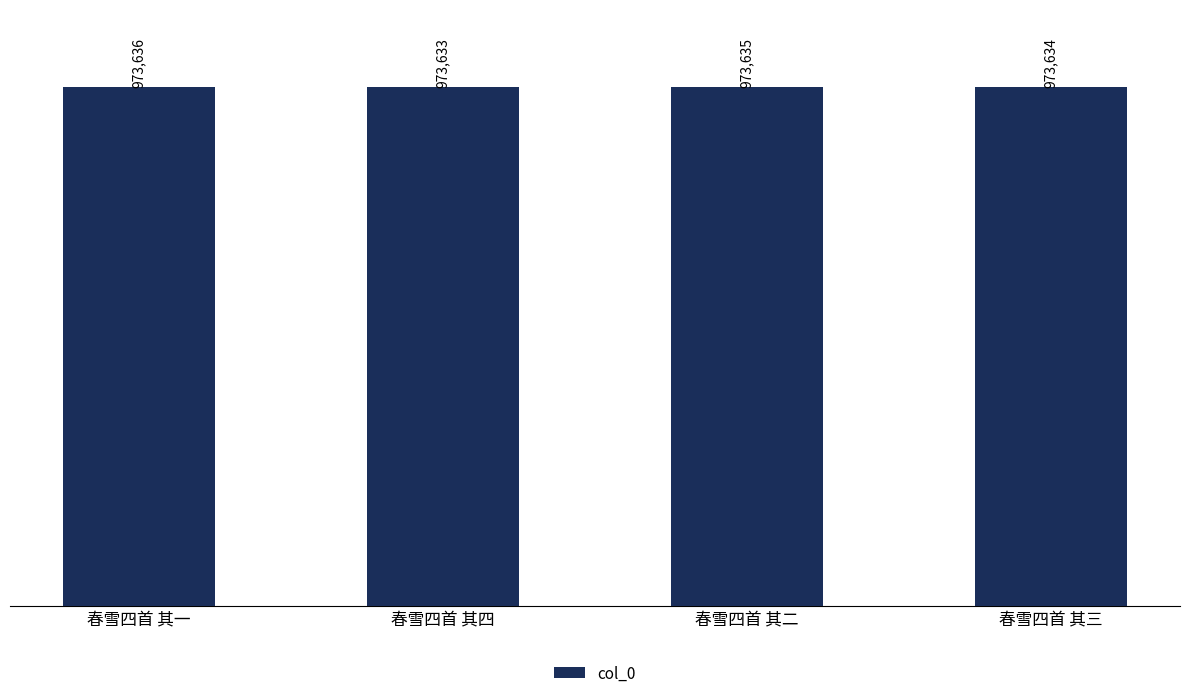

At which label is the value closest to 973634?

春雪四首 其三